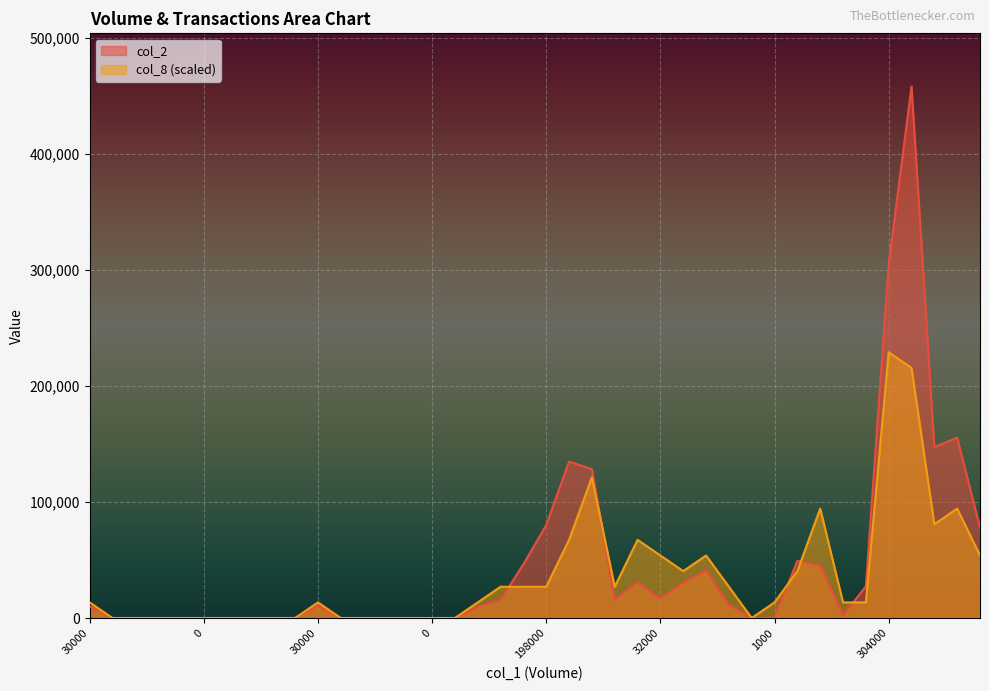

At how many categories does at least one series exceed 330087?

1